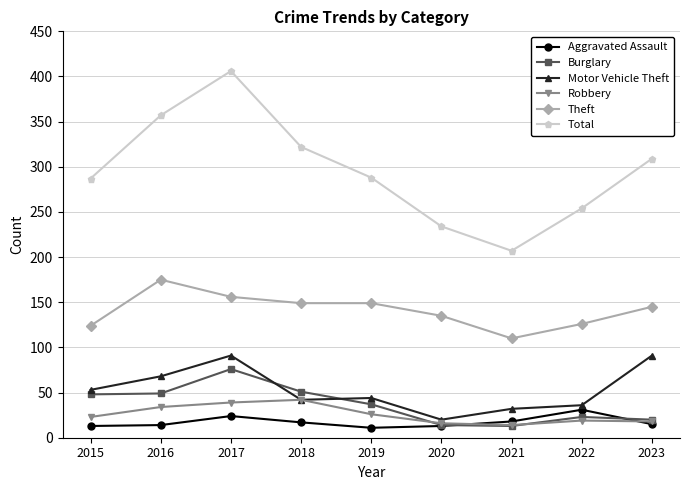

True or false: Theft and Aggravated Assault intersect in this chart.

False